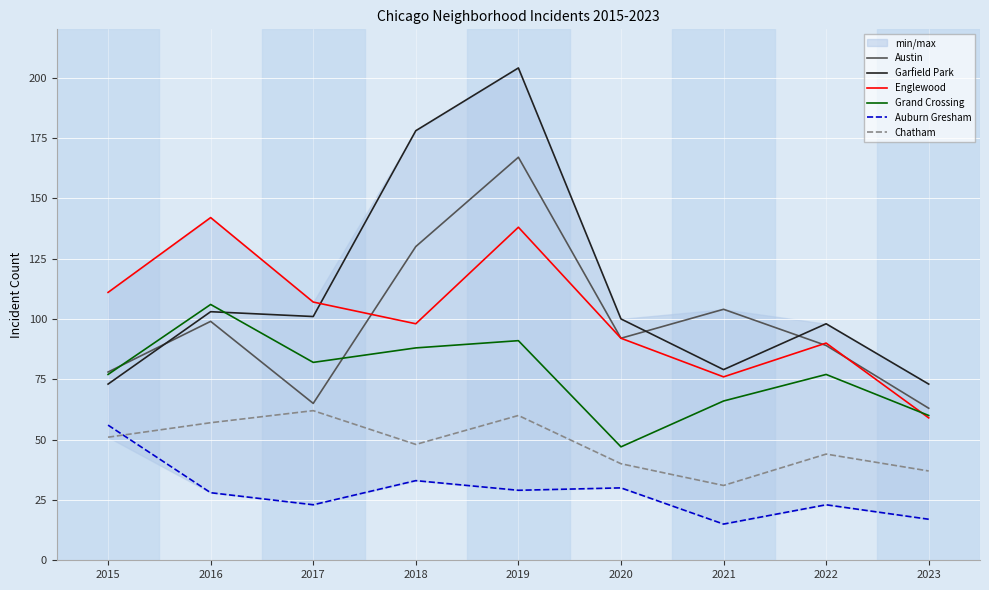

Is it true that Austin equals 198 at 2018?

False